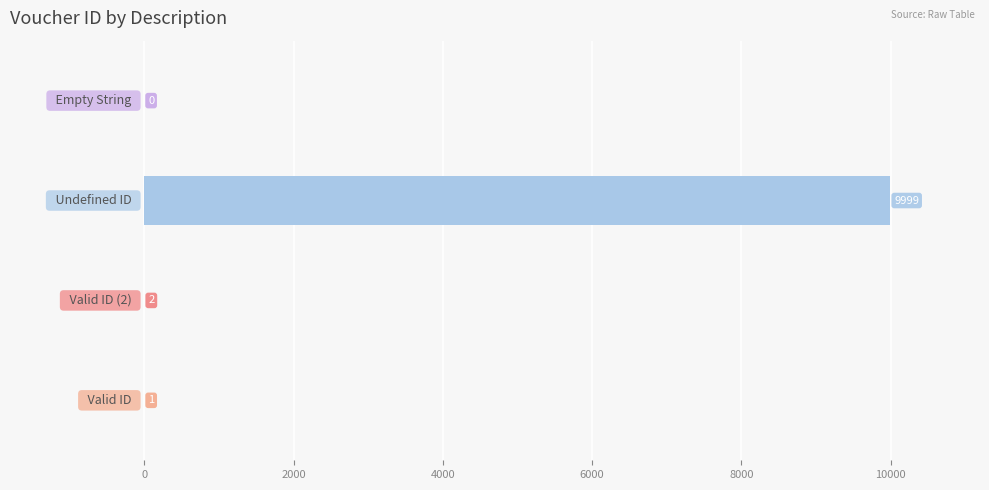

What is the sum of all values?

10002